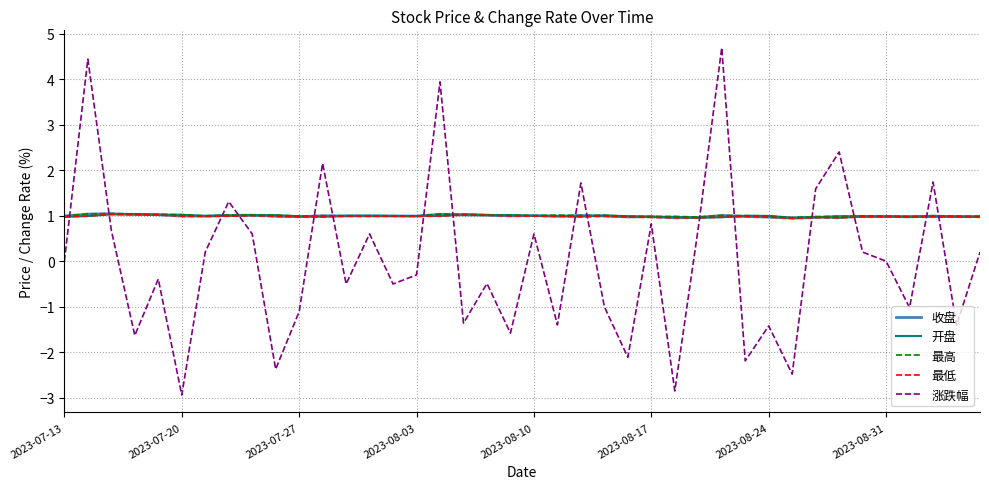

Which series ends up on top after the final intersection of 开盘 and 涨跌幅?

开盘